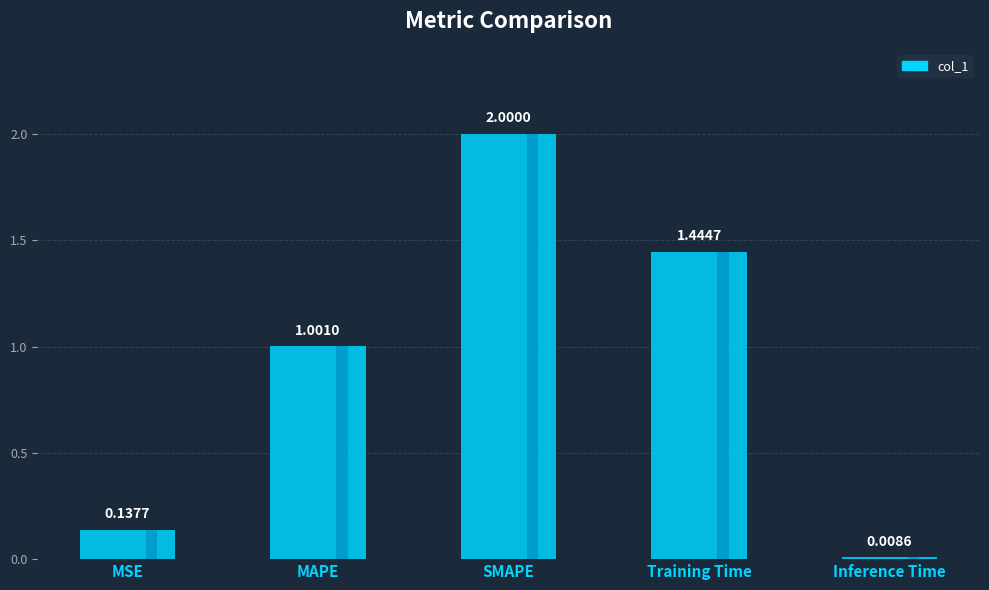

What is the average value?

0.9